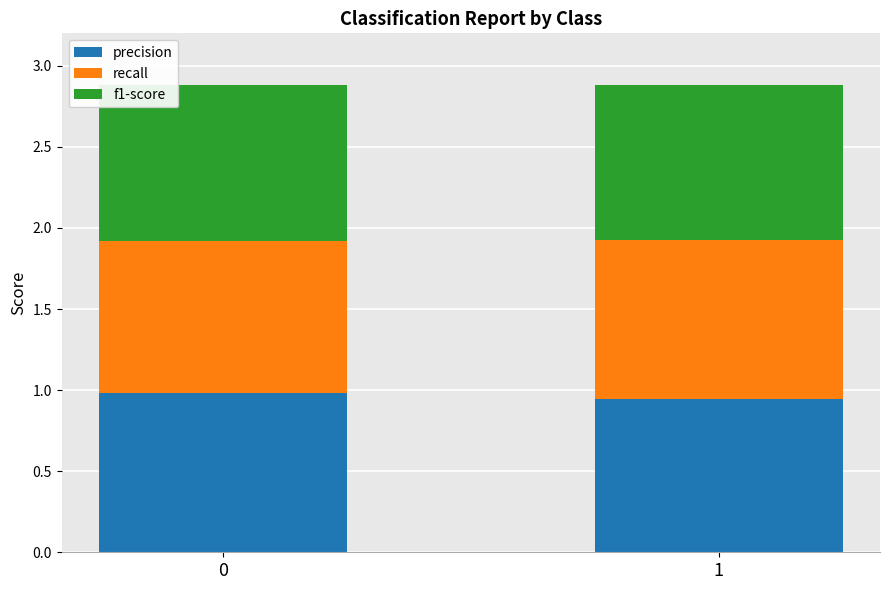

What is the total value across all series at 0?

2.9